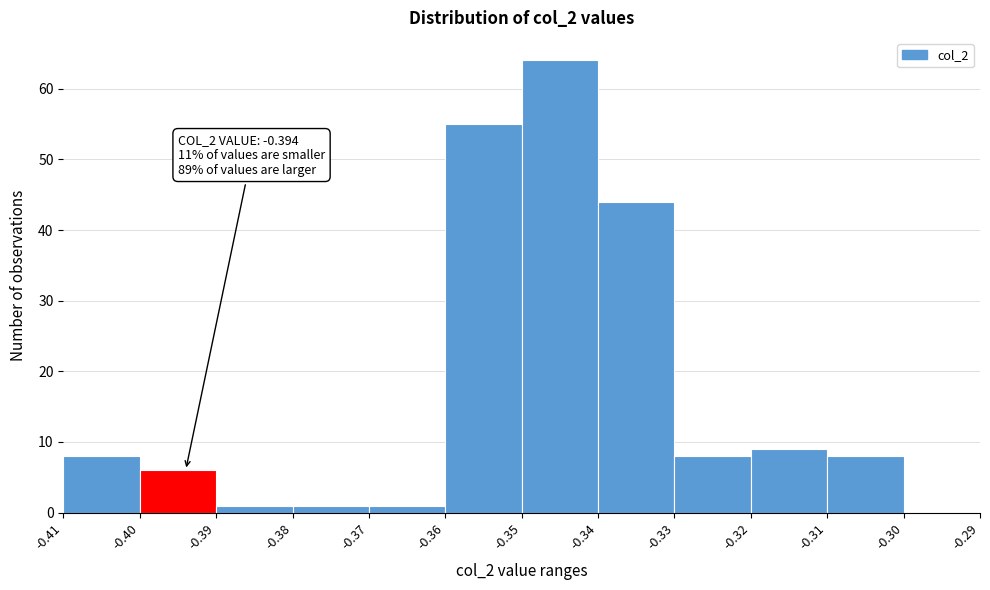

Over which range of the x-axis is the bar tallest?

-0.35 to -0.34